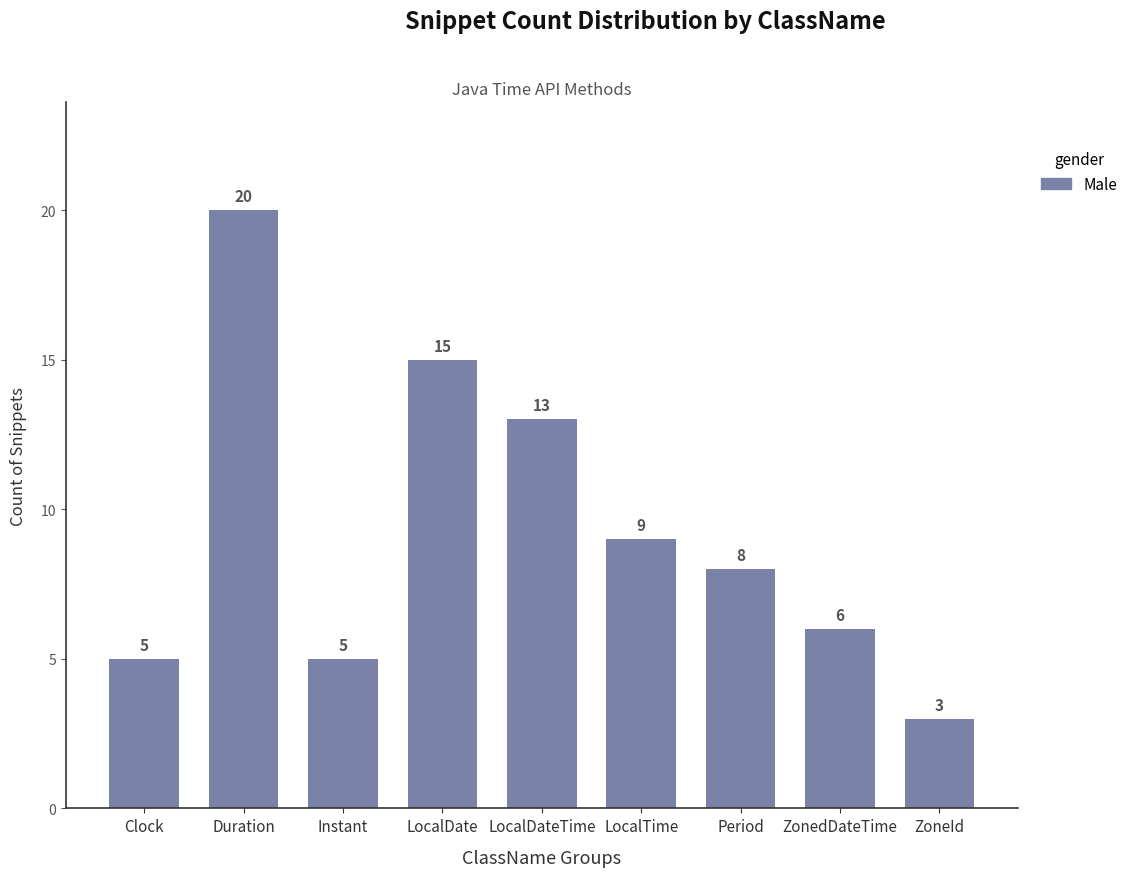

Are the bars grouped side by side (vs. stacked)?

No